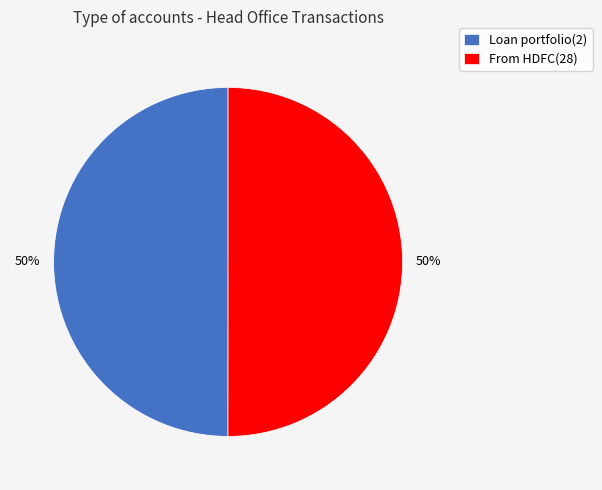

The From HDFC(28) slice represents 50% of the pie. True or false?

True